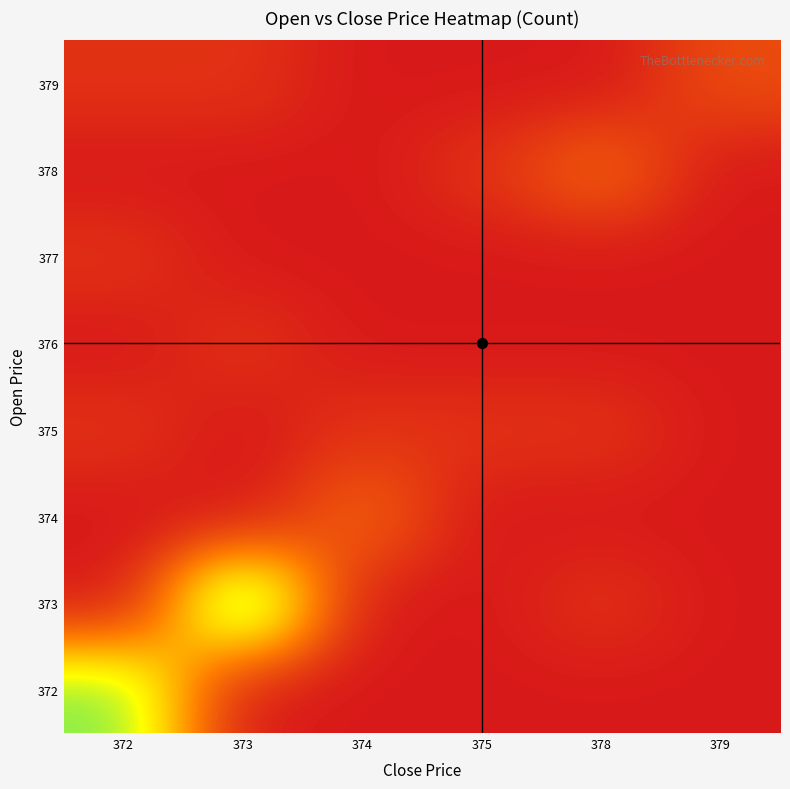

What is the maximum value shown in the chart?

12